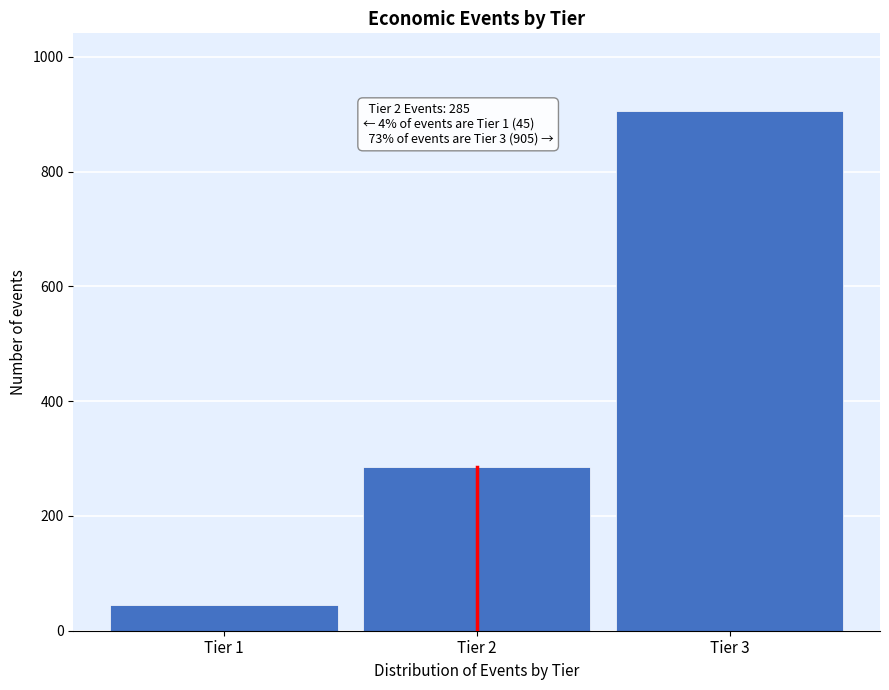

Reading left to right, transcribe all the data shown in this chart.

45	285	905